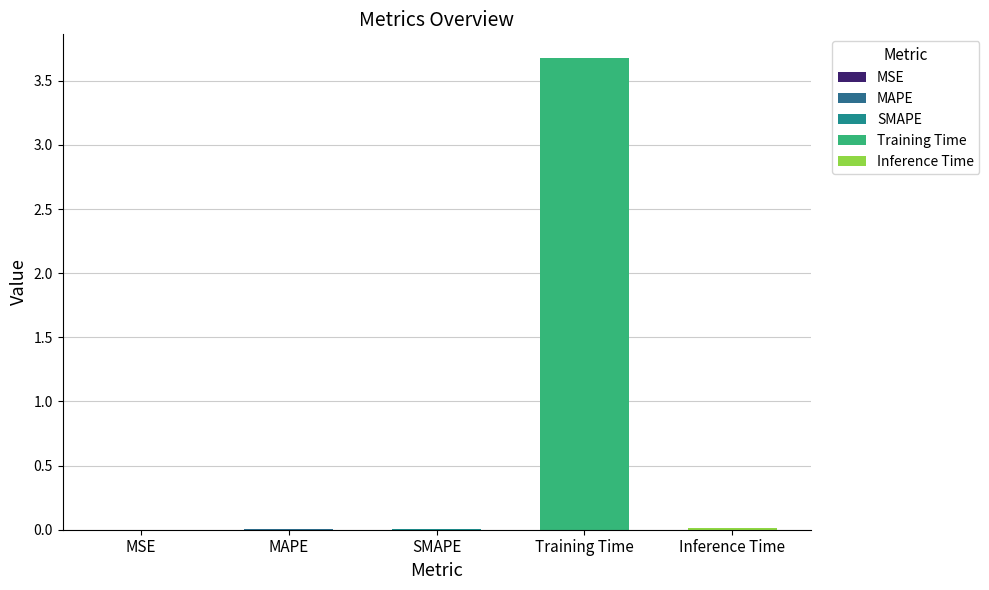

Reading left to right, extract all data points from this chart.

MSE=0.0	MAPE=0.0	SMAPE=0.0	Training Time=3.7	Inference Time=0.0